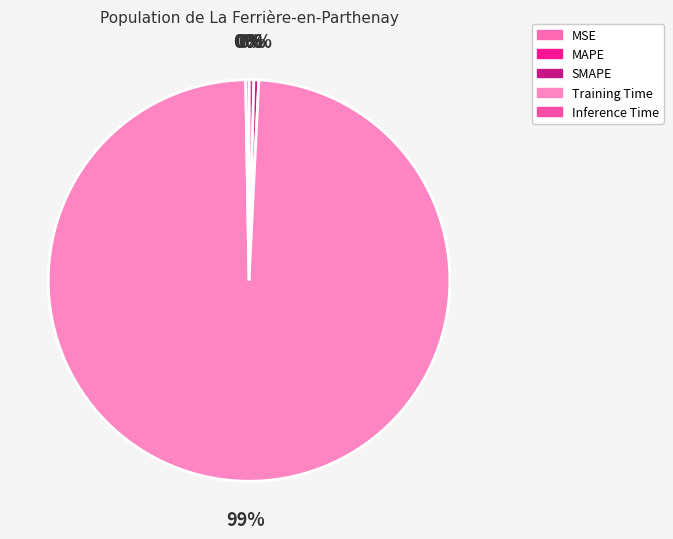

Rank the categories by value from highest to lowest.

Training Time, SMAPE, MAPE, Inference Time, MSE